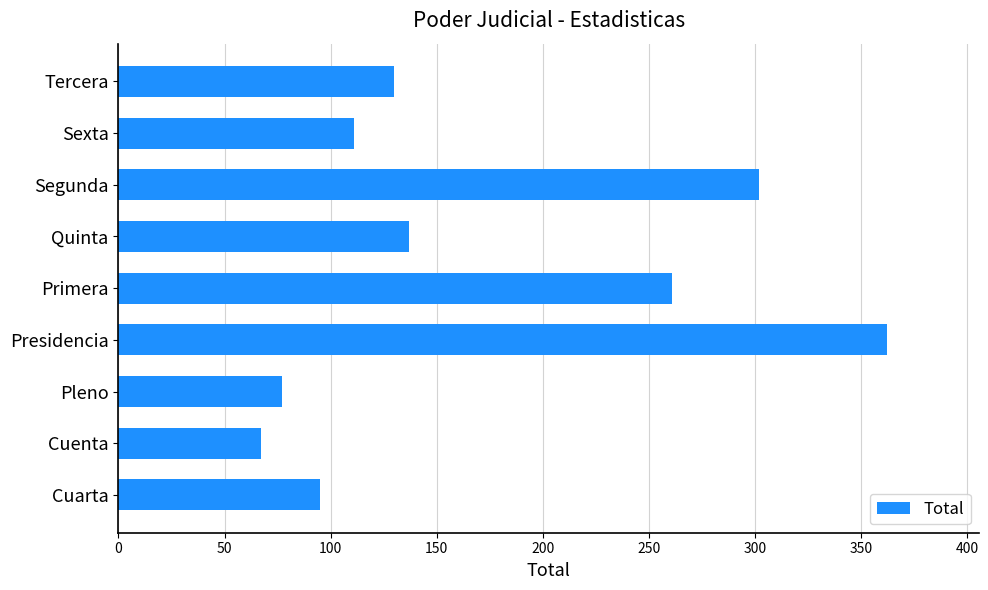

Rank the categories by value from lowest to highest.

Cuenta, Pleno, Cuarta, Sexta, Tercera, Quinta, Primera, Segunda, Presidencia